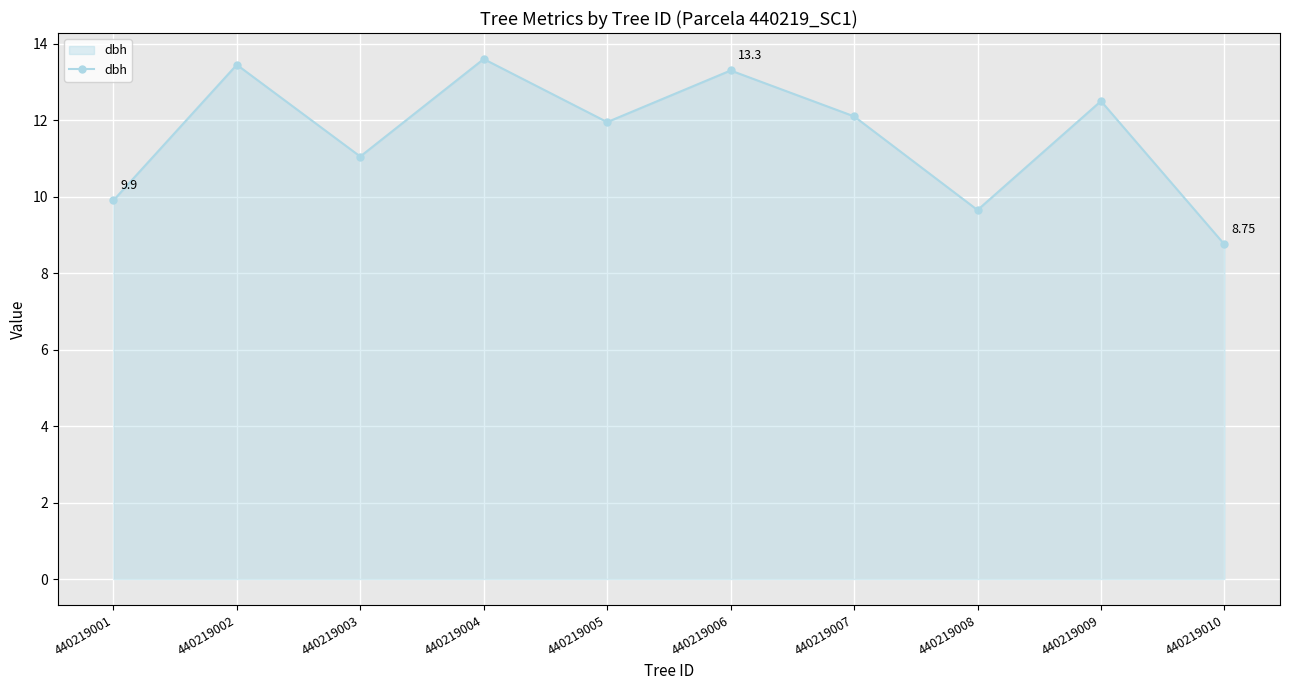

At which label does the data first exceed 12?

440219002